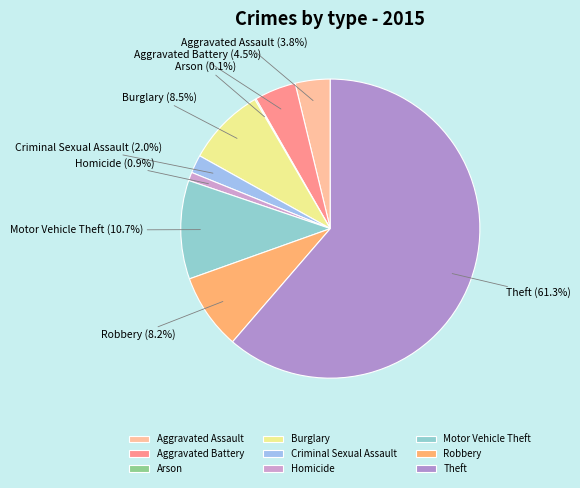

Which slice represents more than half of the pie?

Theft